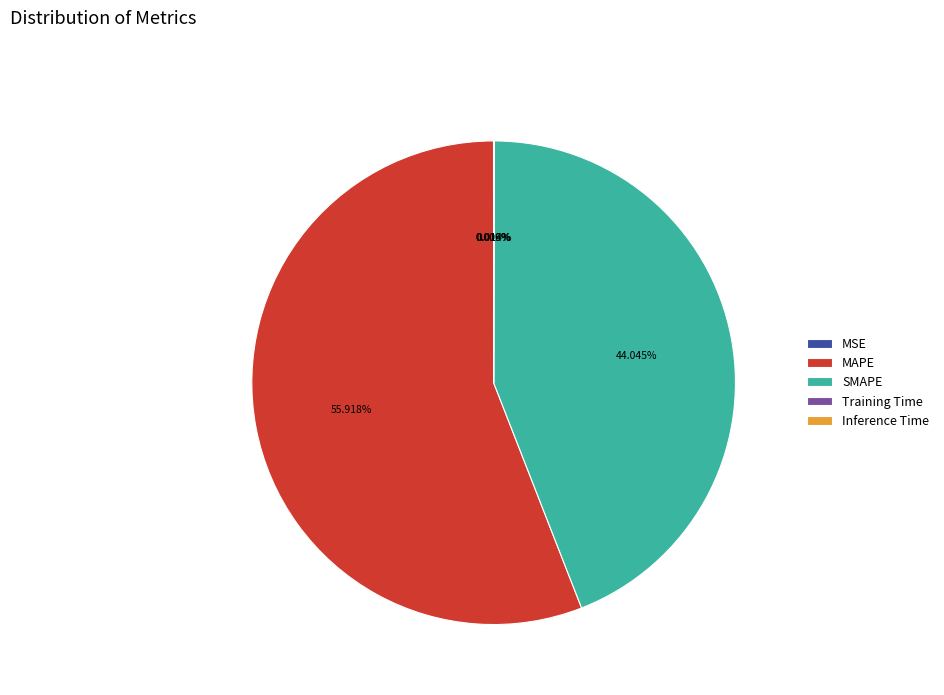

Which slice is the largest?

MAPE